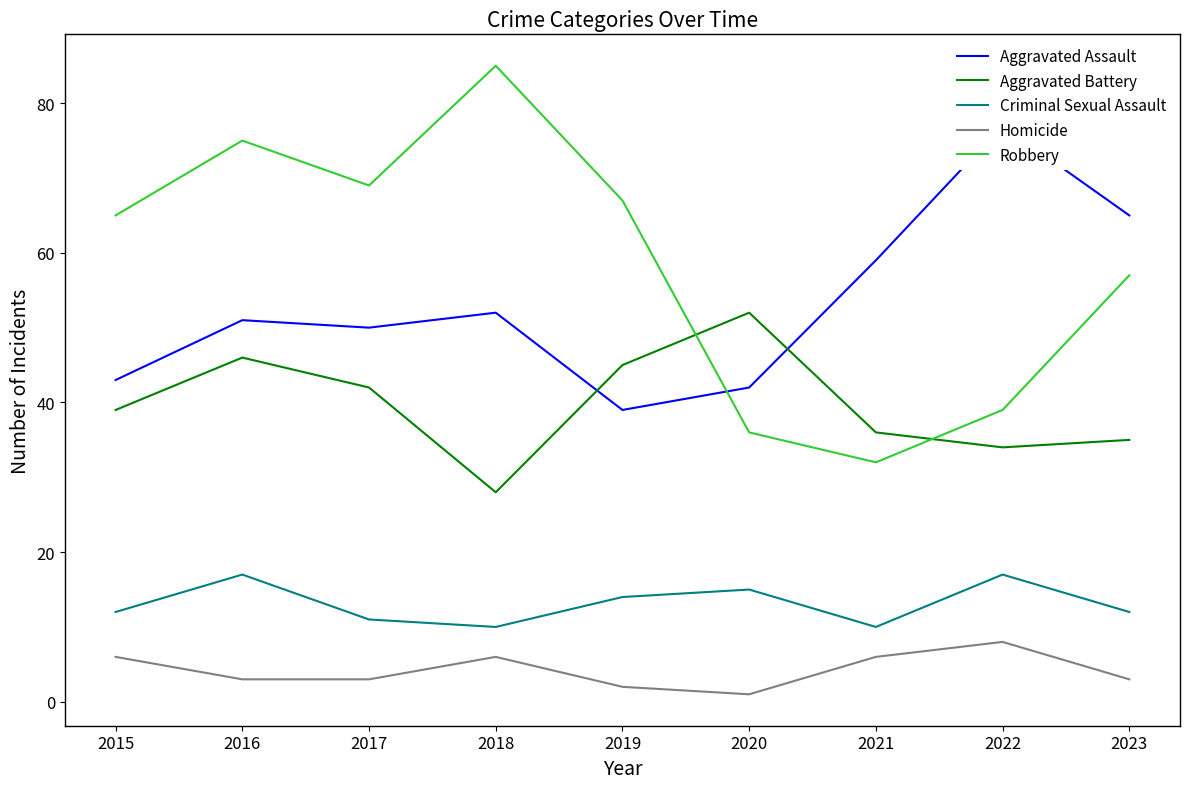

Which category has the highest value in the Aggravated Battery series?

2020